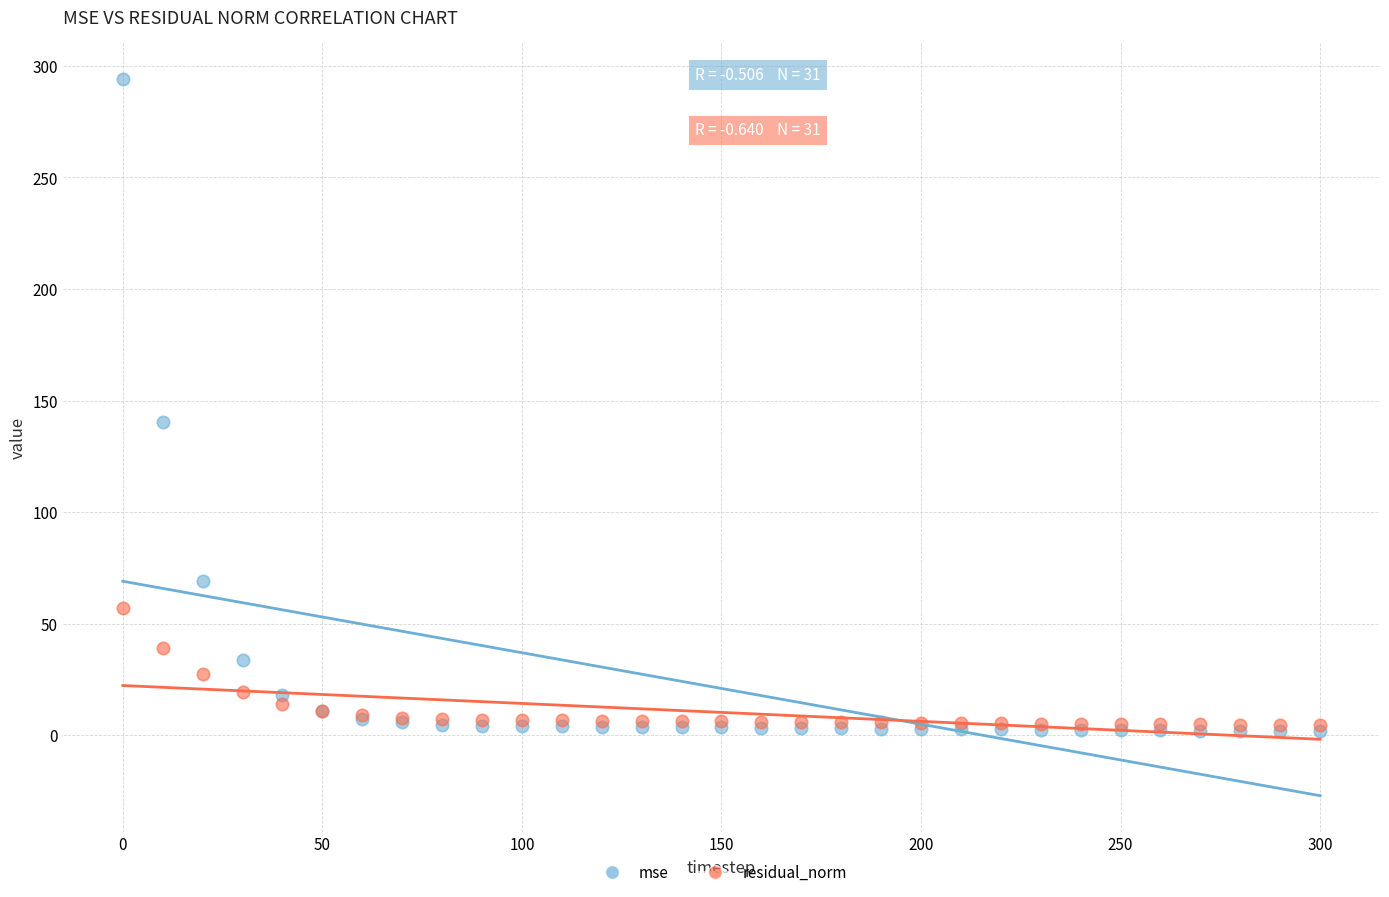

Across all series, what Y value is closest to 148?

140.4